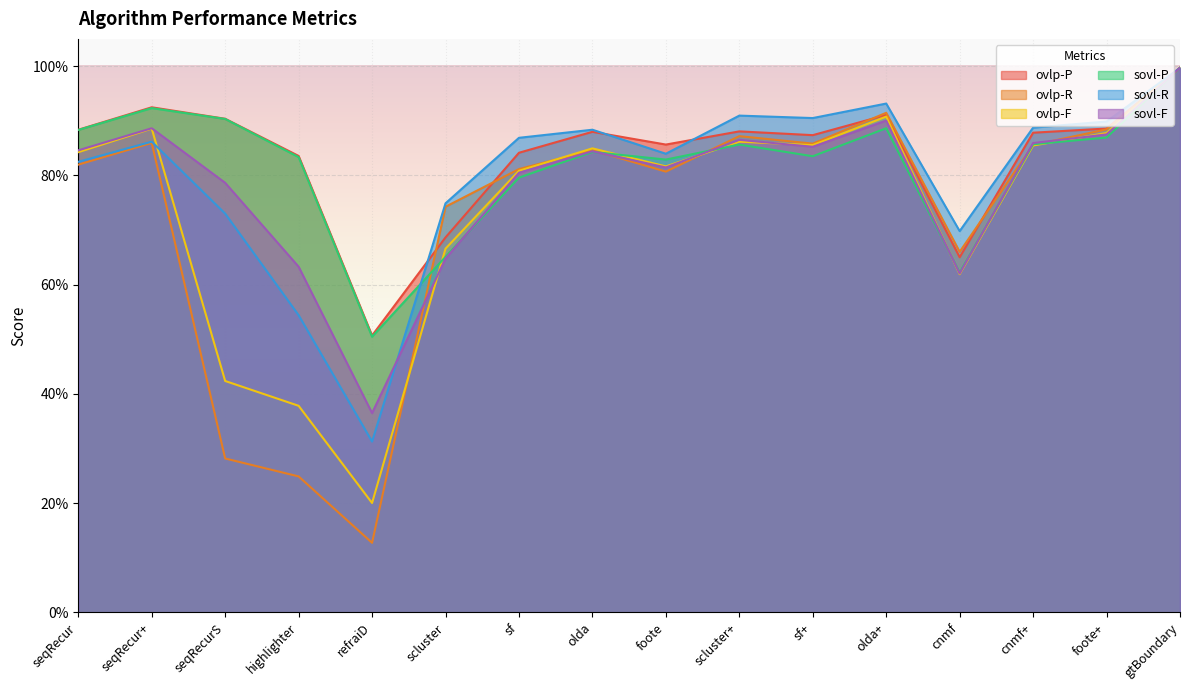

What is the total value across all series at scluster?

4.1